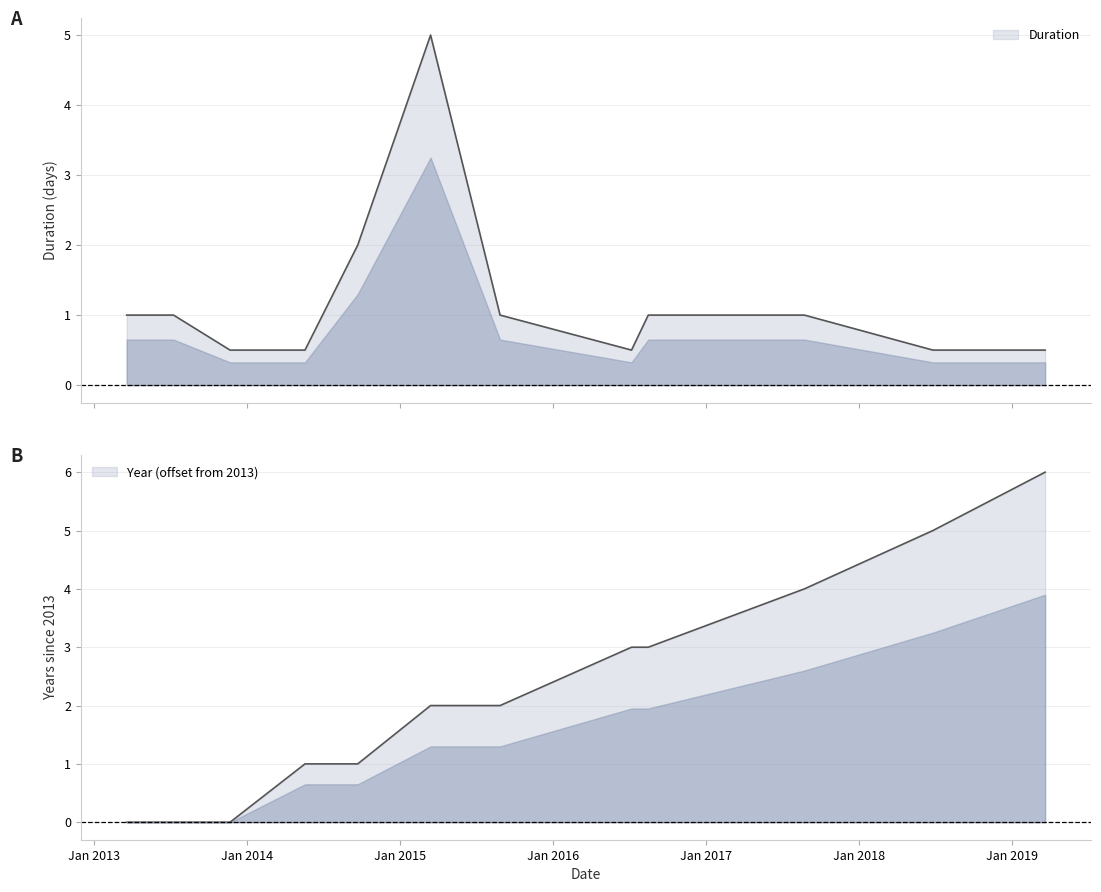

What is the difference between the highest and lowest values at 2016-08-16?

2.0